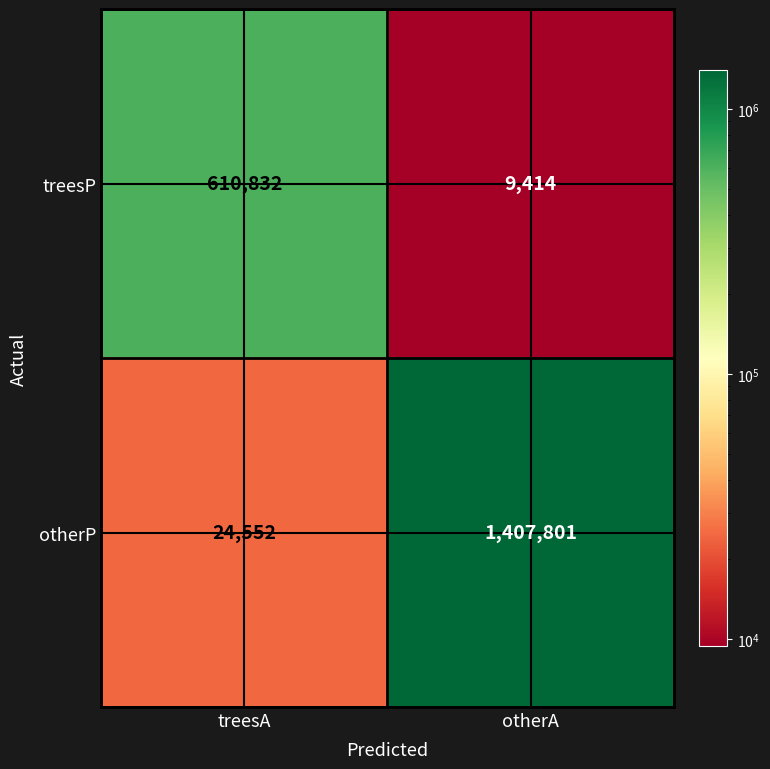

What is the average value of the treesP series?

310123